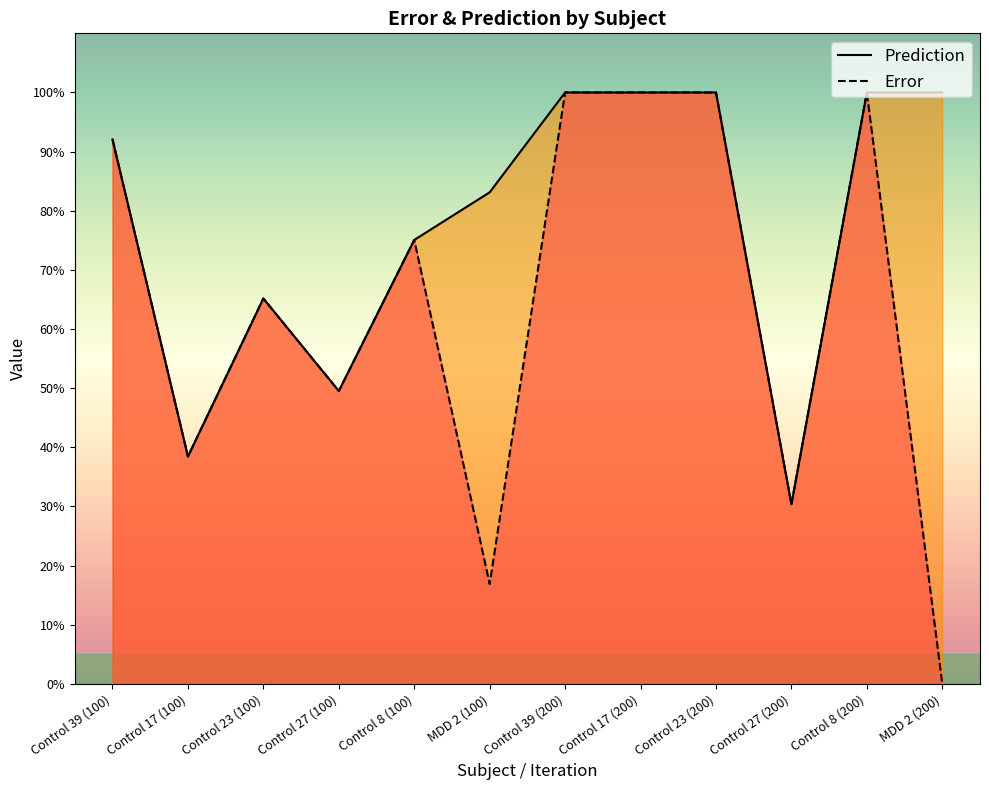

What is the difference between the Error values at MDD 2 (200) and Control 8 (100)?

0.8